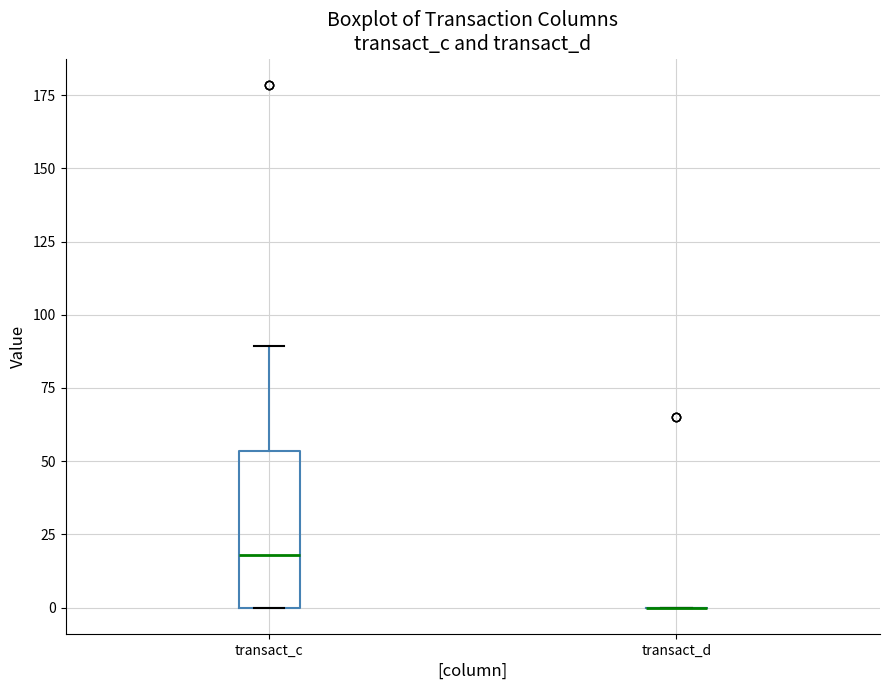

Which box is the tallest, from its lower edge to its upper edge?

transact_c